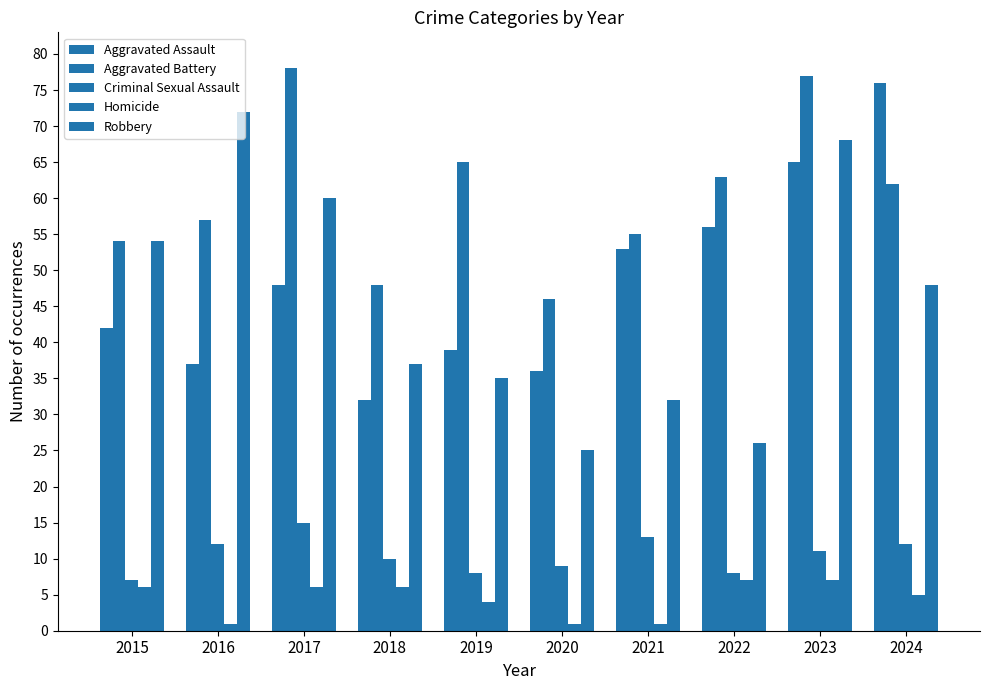

Which series has the largest range (max minus min)?

Robbery